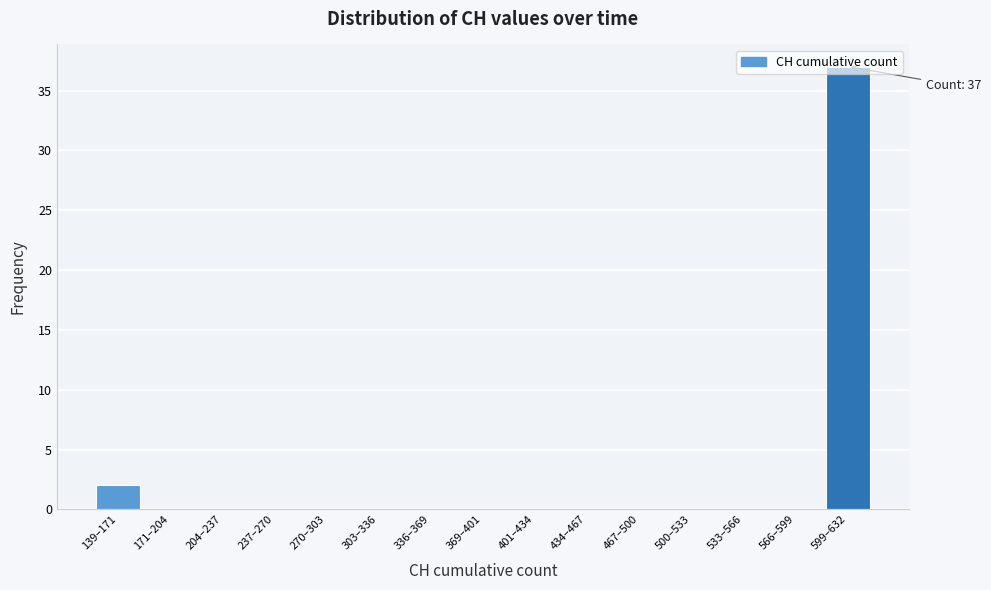

The chart shows a value of -12 at 303–336. True or false?

False